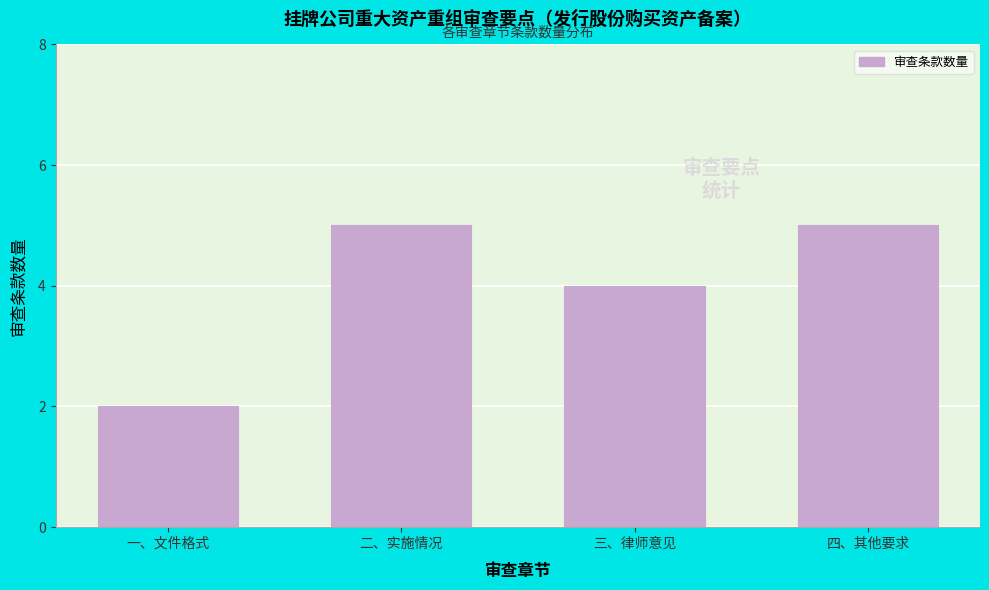

Reading left to right, transcribe all the data shown in this chart.

一、文件格式=2	二、实施情况=5	三、律师意见=4	四、其他要求=5